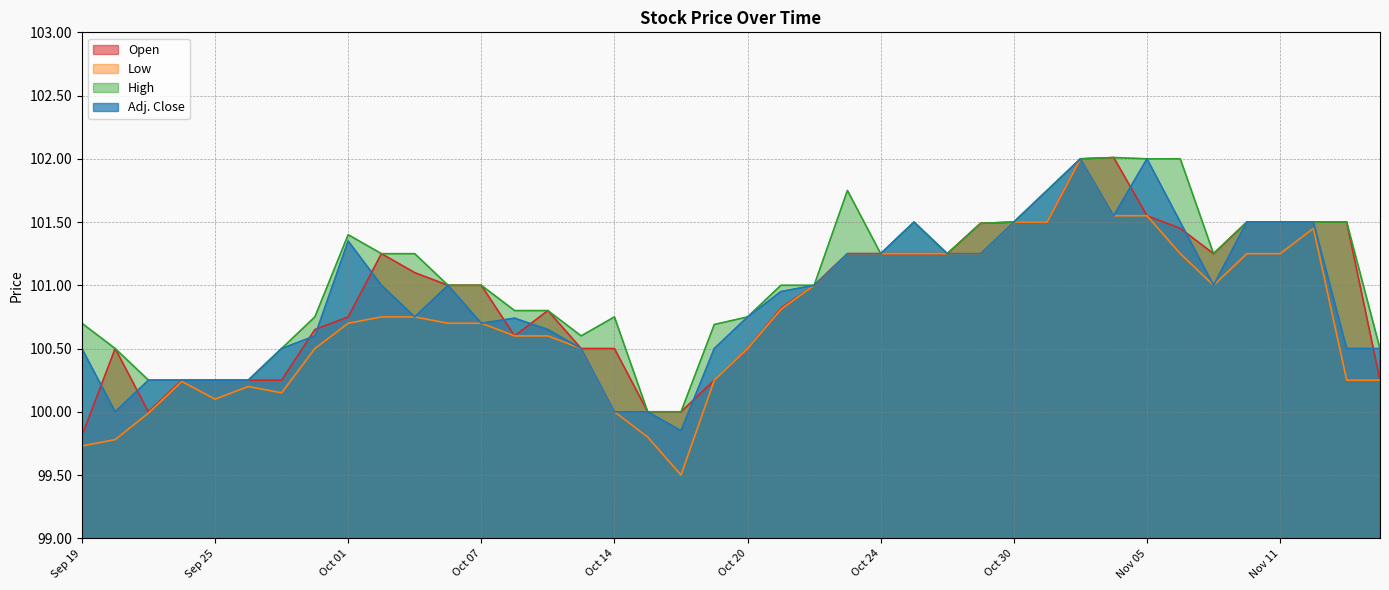

At which label does Low first exceed 100?

Sep 24